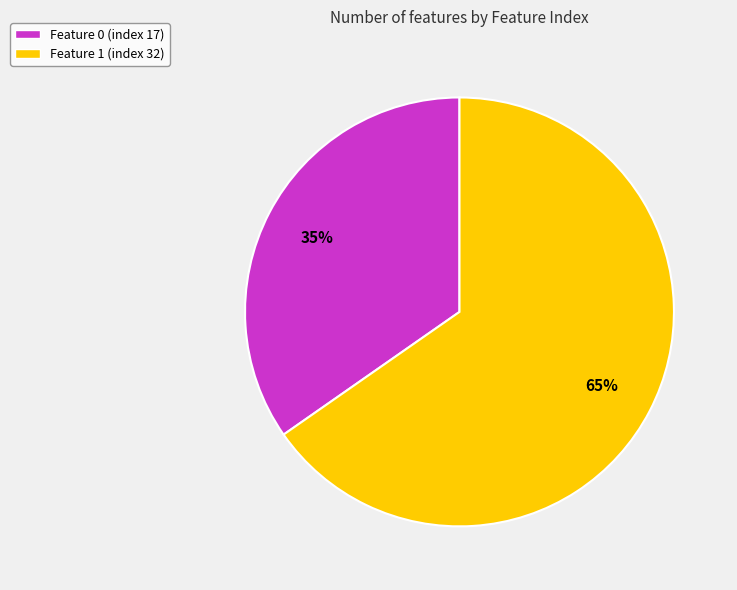

What is the largest slice in the pie chart?

Feature 1 (index 32)